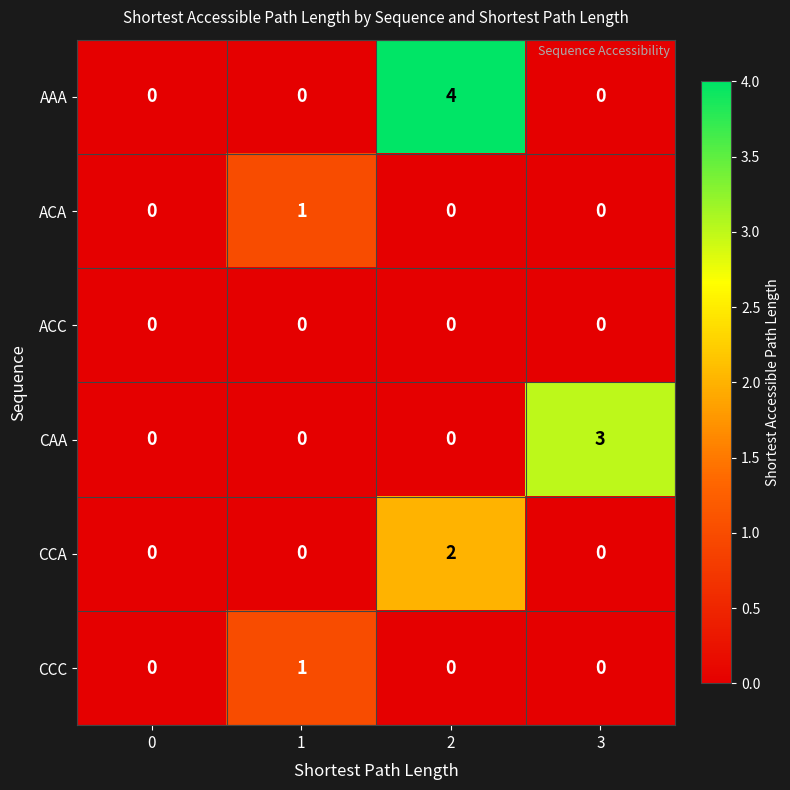

Between 2 and 3, which series saw the biggest shift?

AAA